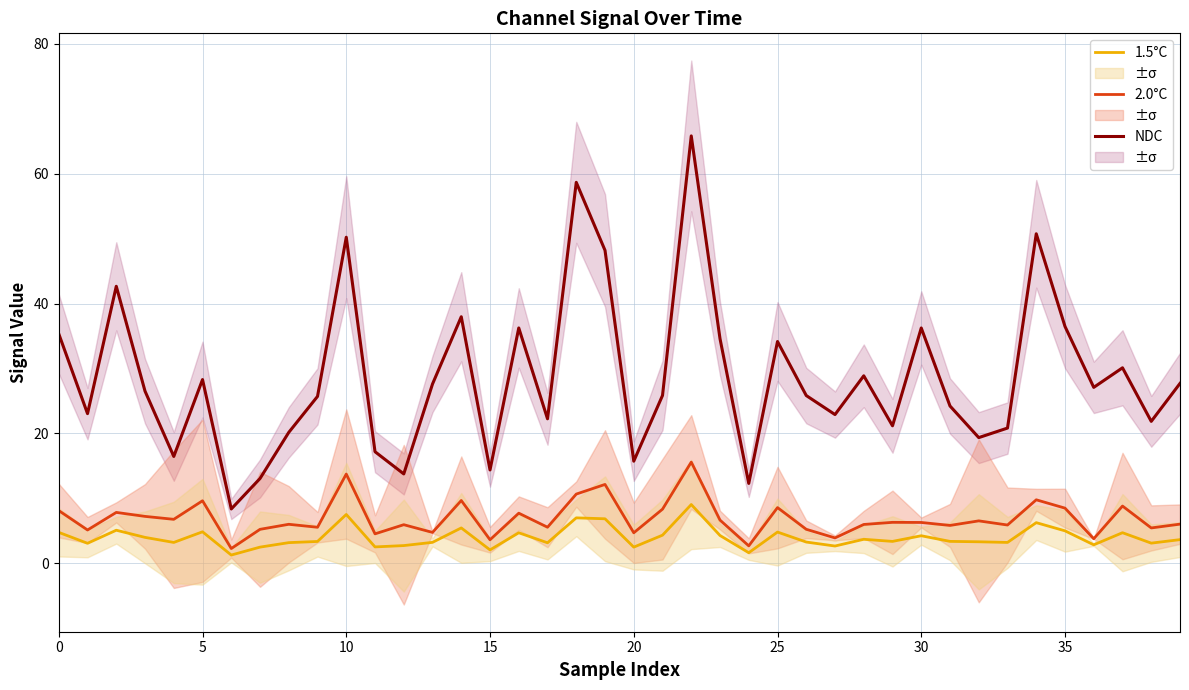

True or false: 1.5°C and NDC cross at least once.

False